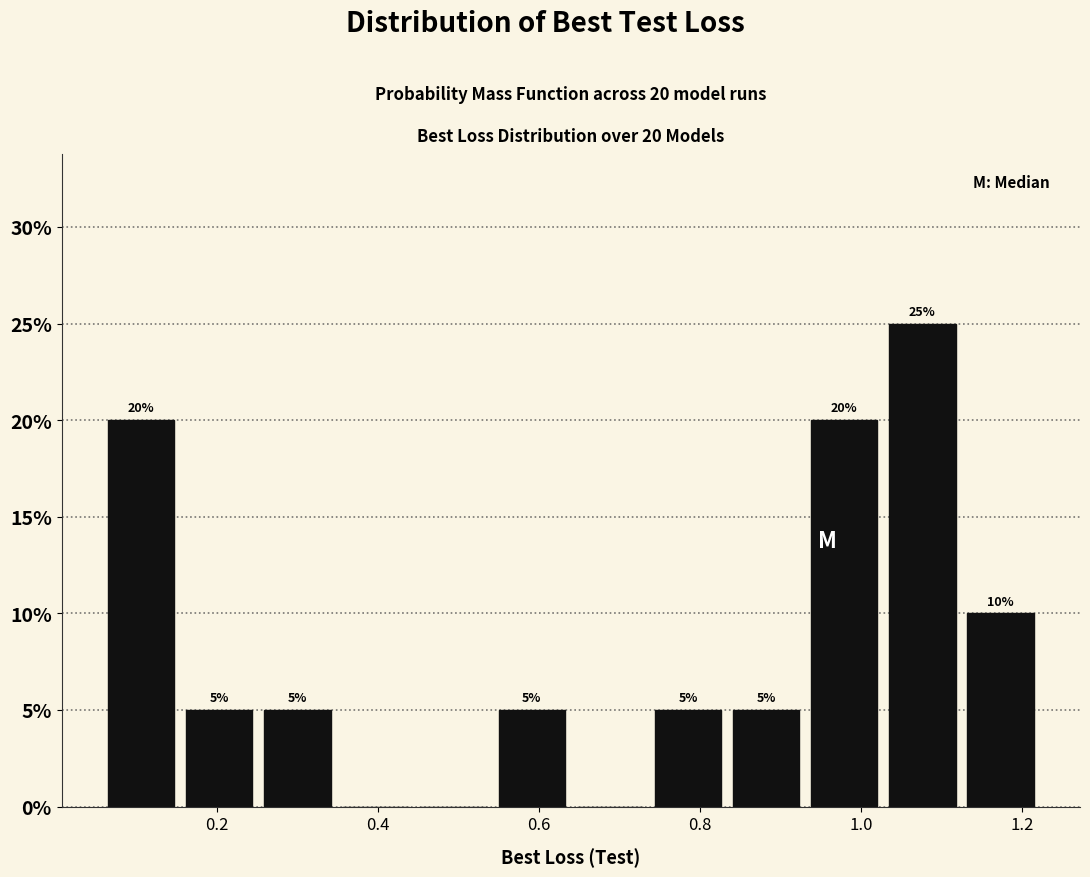

Which range on the x-axis has the tallest bar?

1.02 to 1.12